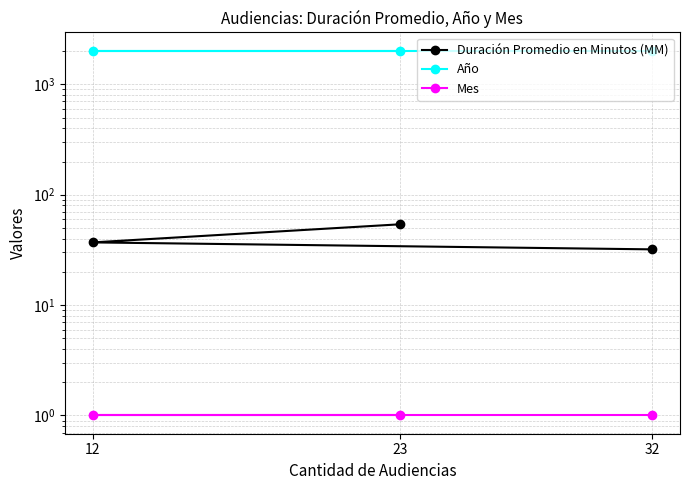

The value of Duración Promedio en Minutos (MM) at 32 is 12. True or false?

False